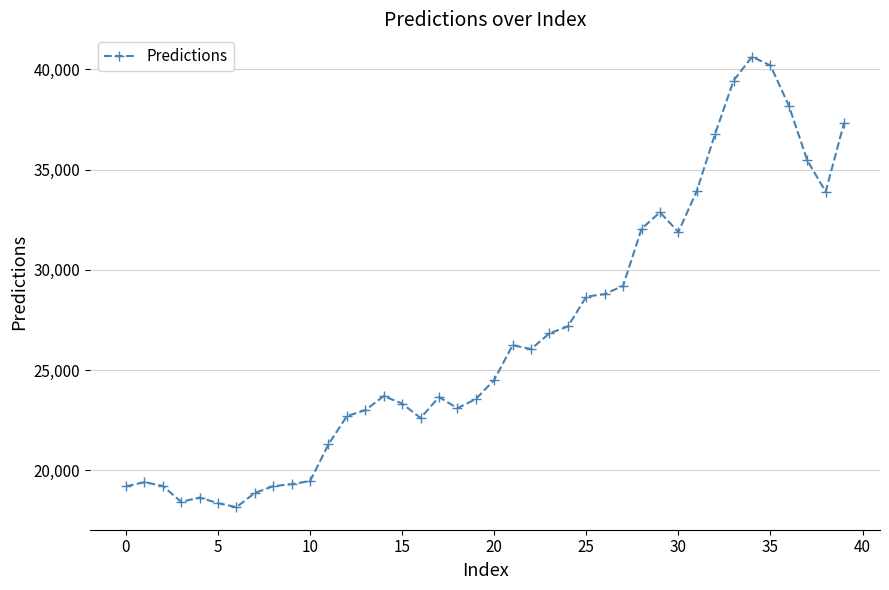

What is the value of the 25th point from the left?

27174.2